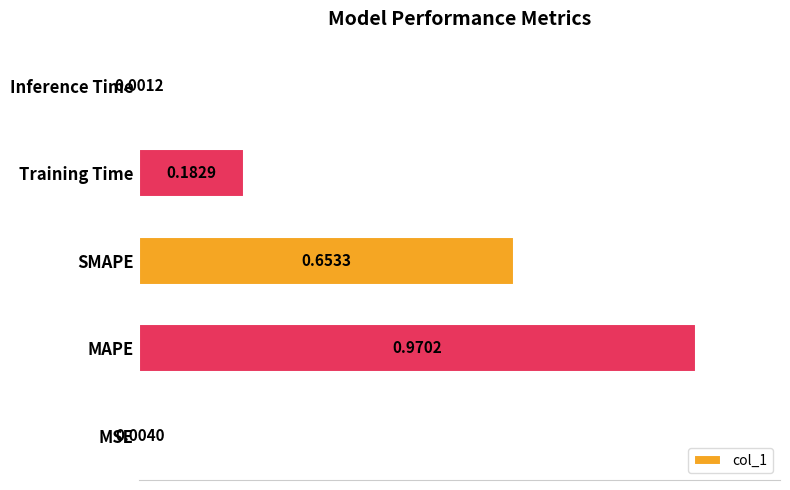

What is the change in value from MSE to SMAPE?

+0.6